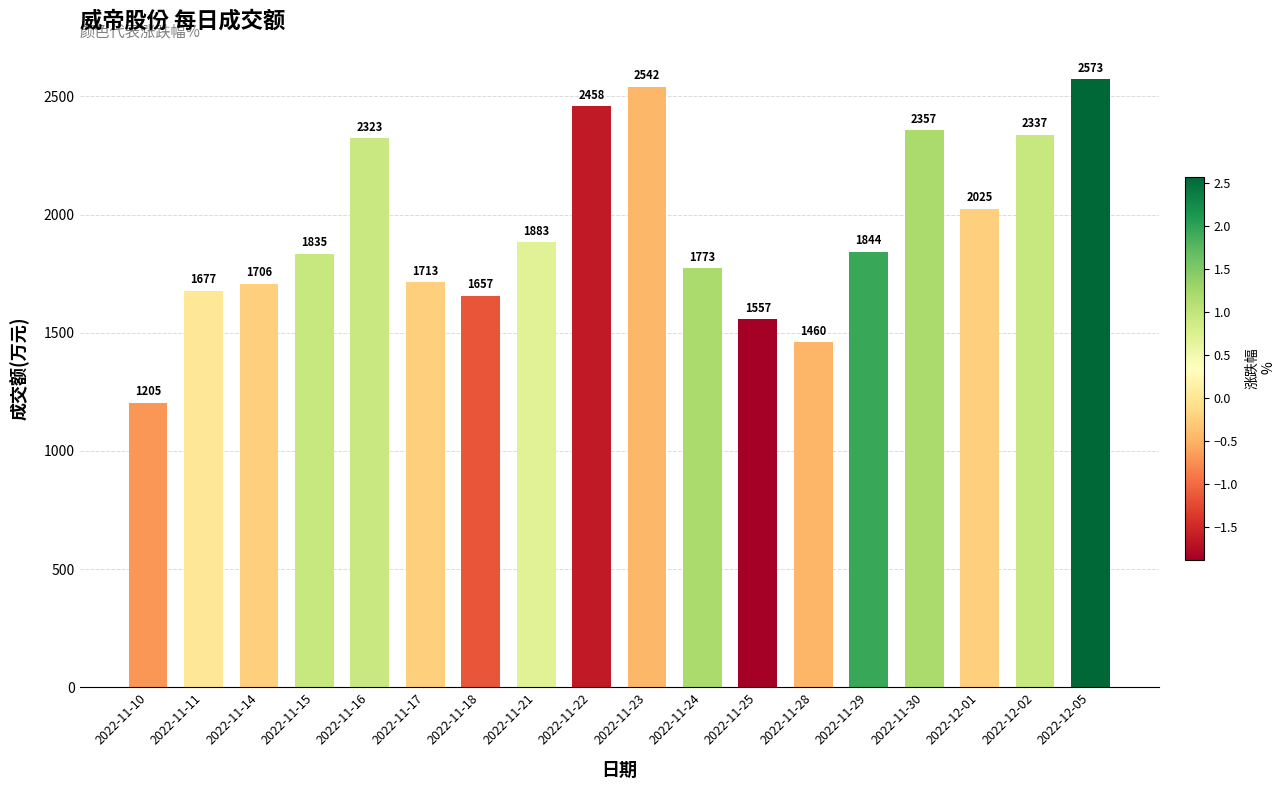

Count the number of data series in this chart.

1